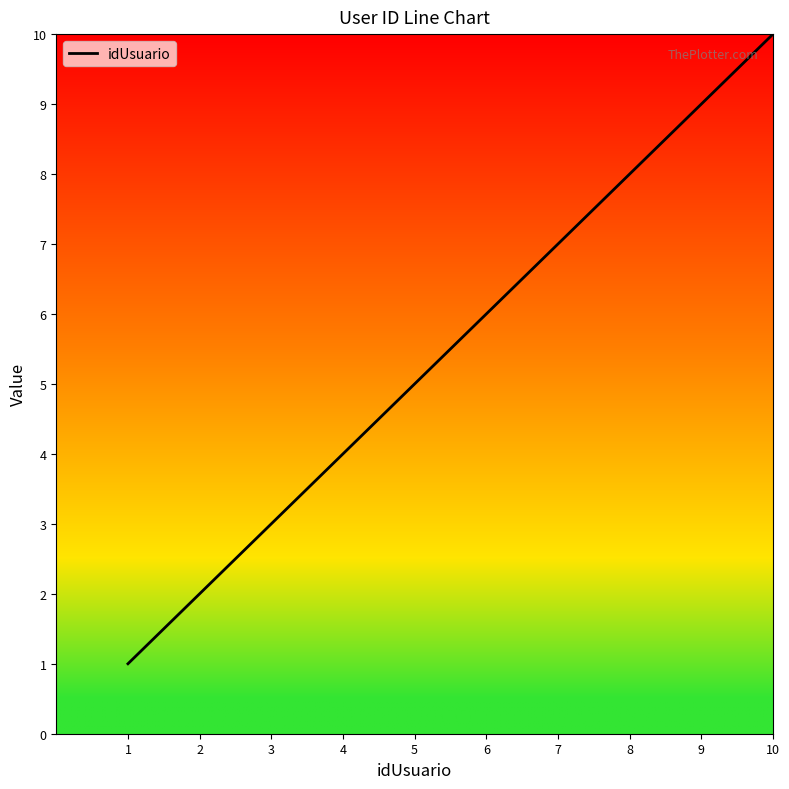

Which category has the highest value across all series?

10